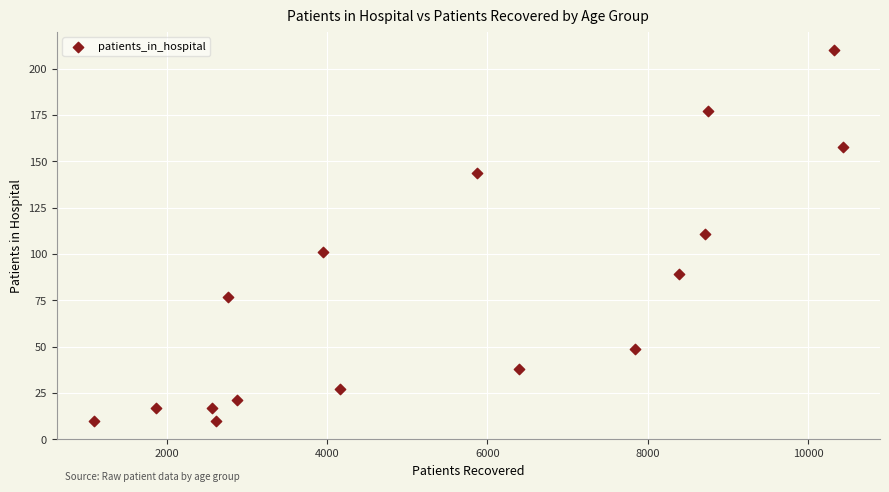

What is the range of X values (max minus min)?

9332